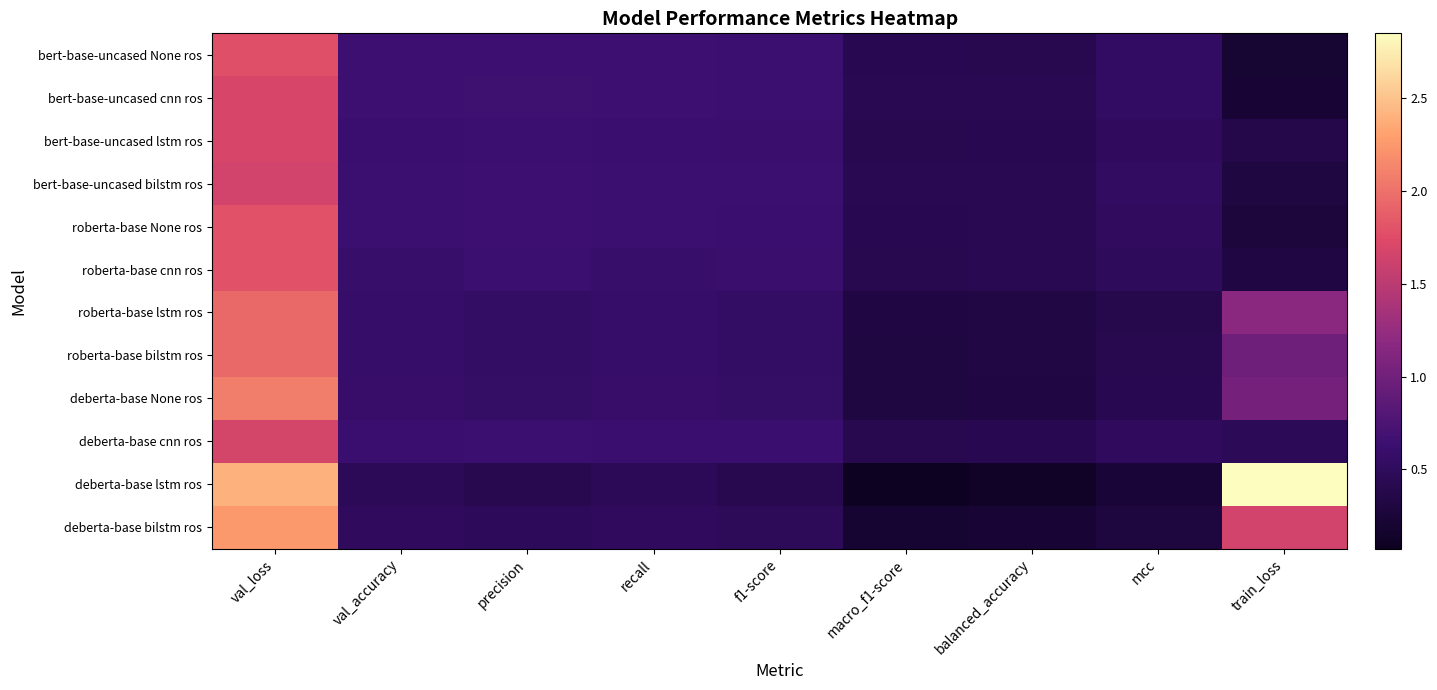

Which series has the largest total across all categories?

deberta-base lstm ros